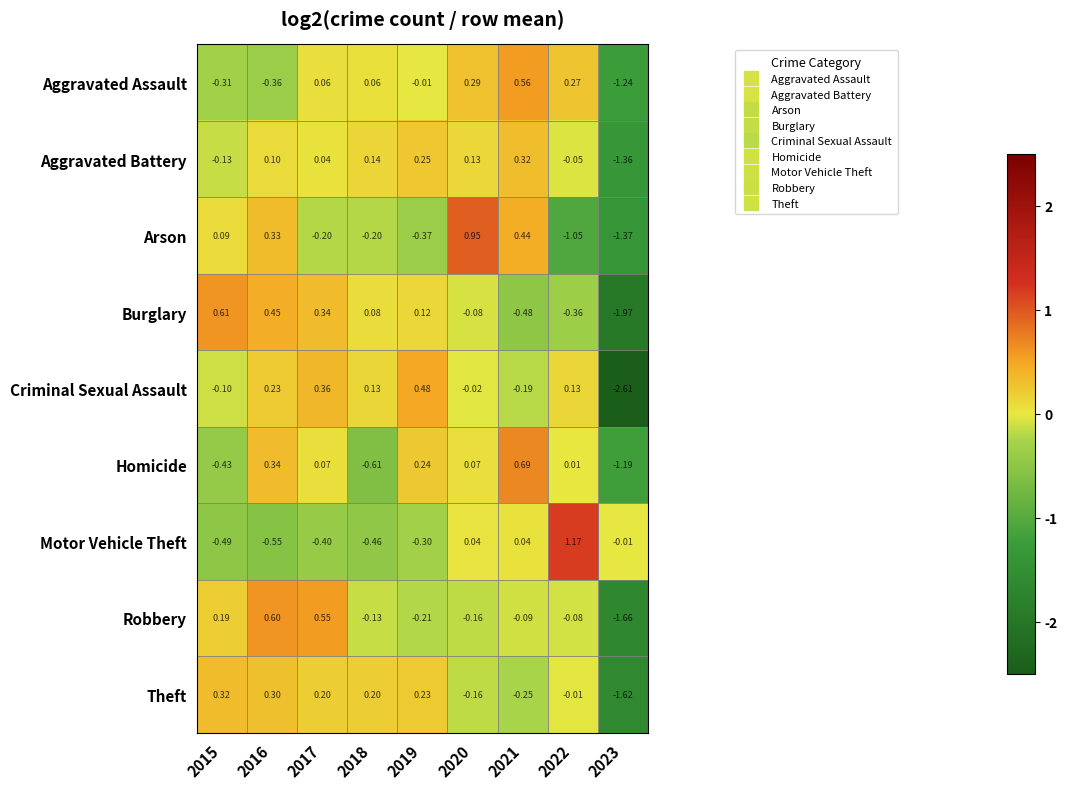

Which series has the largest range (max minus min)?

Criminal Sexual Assault